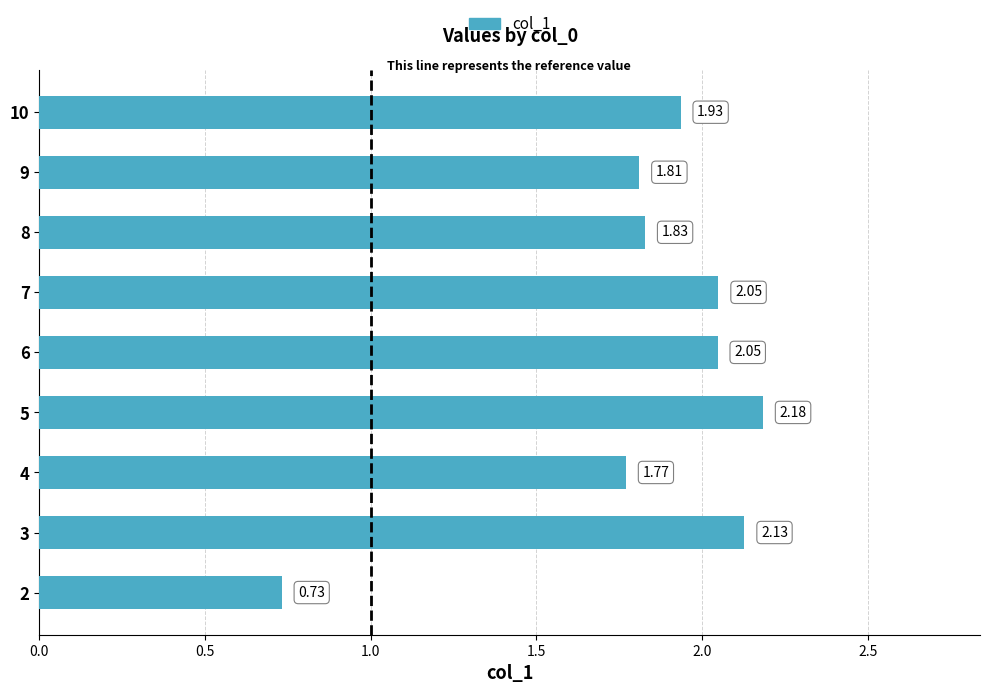

How many values are below 1?

1